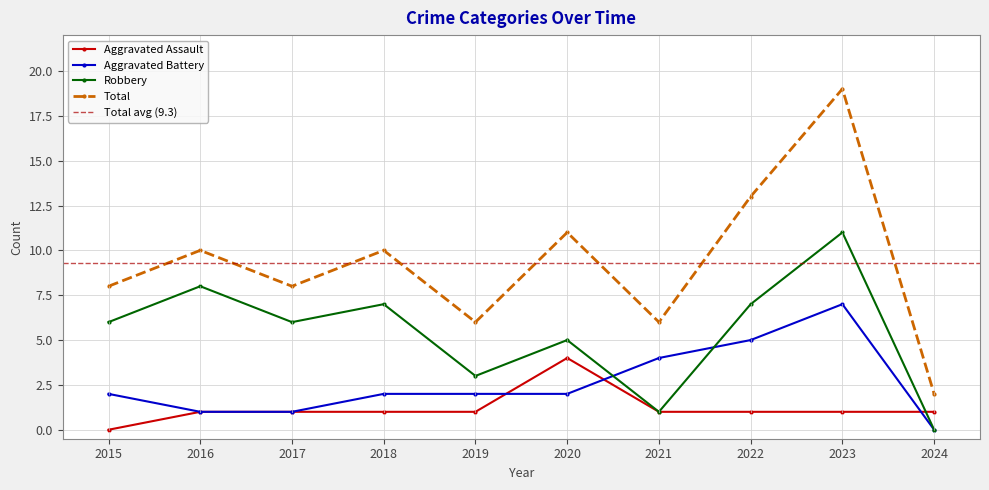

Where do Robbery and Aggravated Battery first cross each other?

2020 and 2021